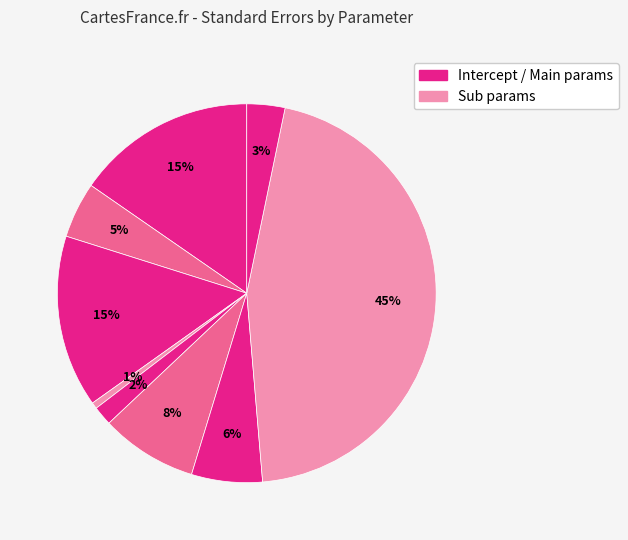

How many slices are in this pie chart?

9